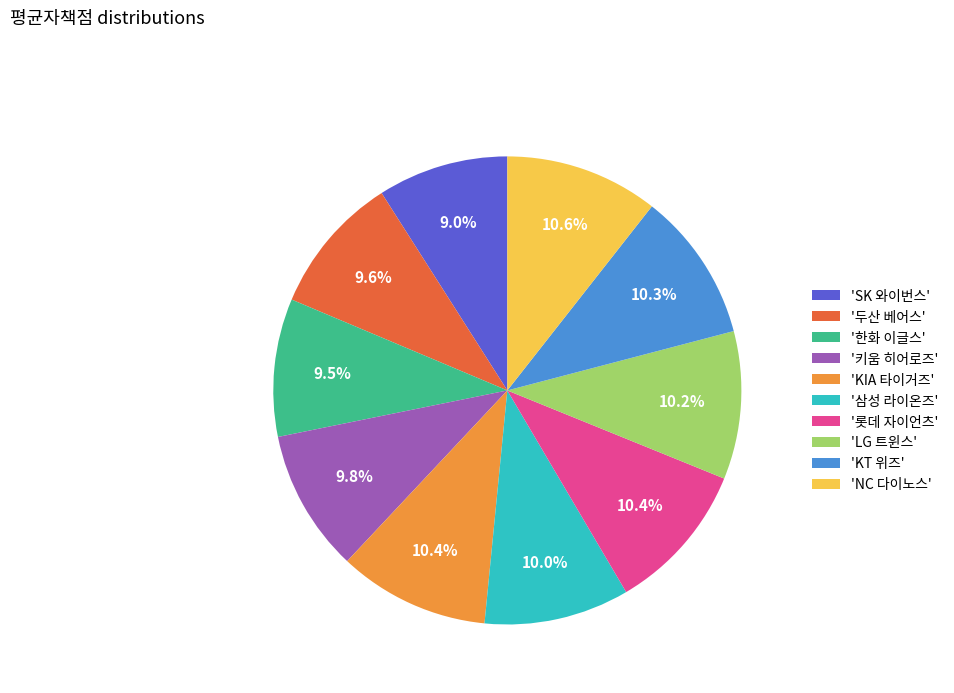

Which category has the smallest portion of the pie?

'SK 와이번스'